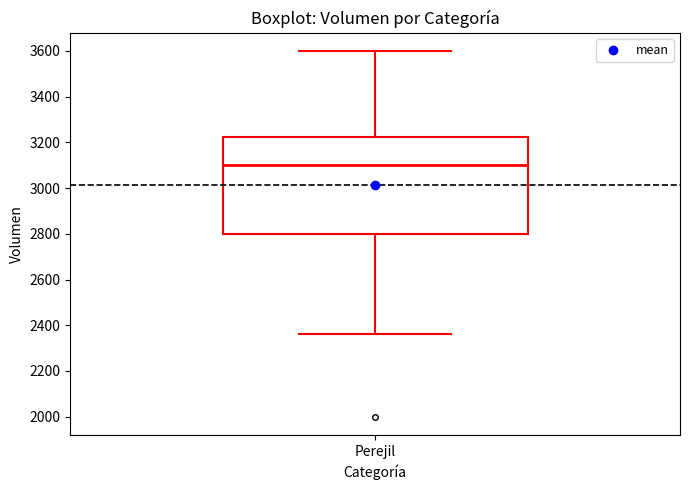

Read this box plot against the y-axis: the position of the median line, the range covered by the box, and the ends of both whiskers. The values are not printed on the chart, so give them approximately, as read against the axis.

median 3100, box 2800 to 3220, whiskers 2360 to 3600